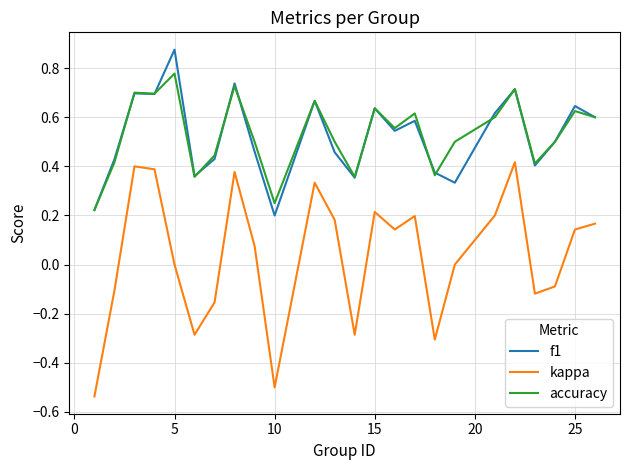

Rank the series by their maximum value, from lowest to highest.

kappa, accuracy, f1